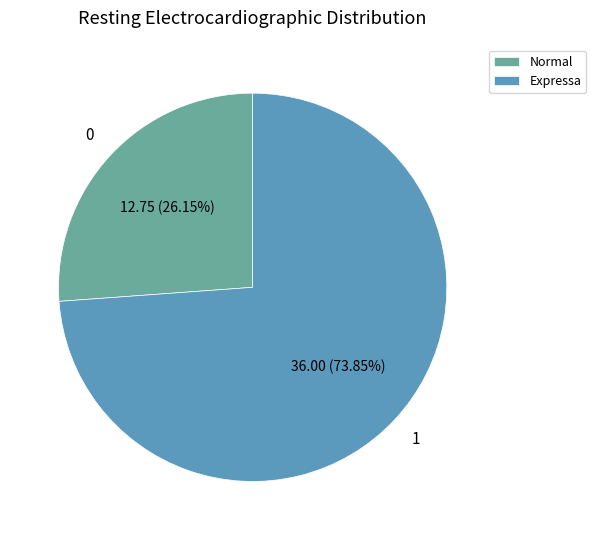

Combined, what portion of the pie is Normal and Expressa?

100.0%